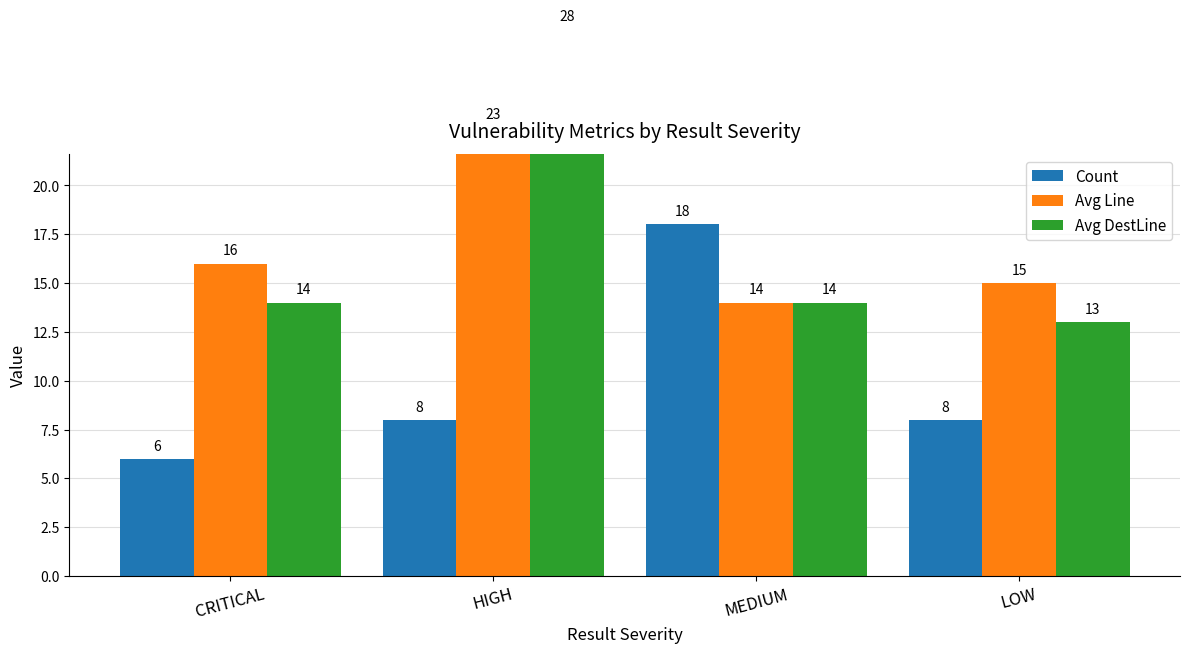

Reading left to right, transcribe all the data shown in this chart.

Count: 6	8	18	8
Avg Line: 16	23	14	15
Avg DestLine: 14	28	14	13